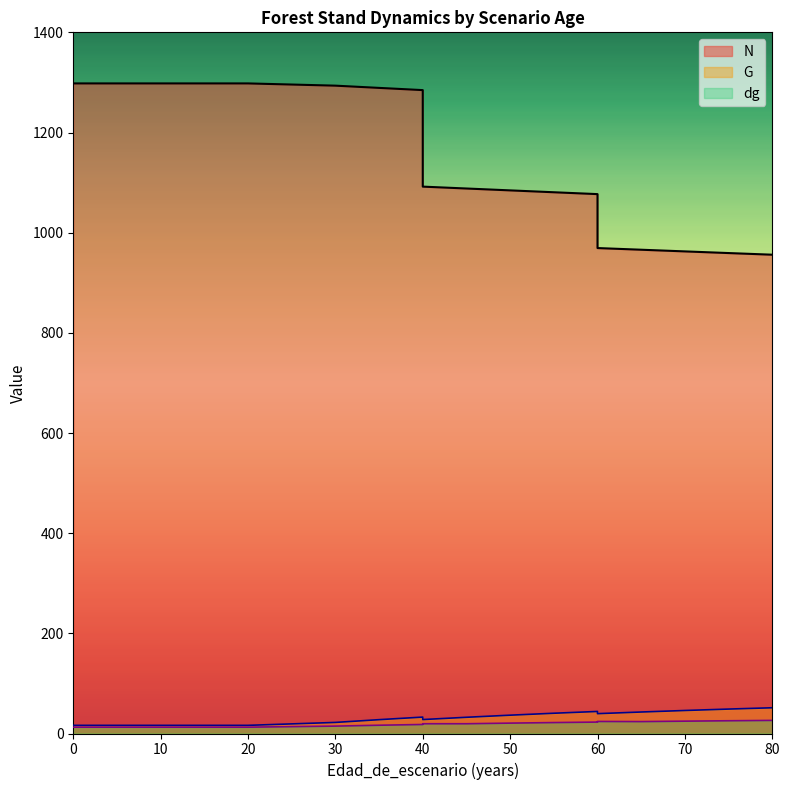

Where is dg nearest to the value 19?

45